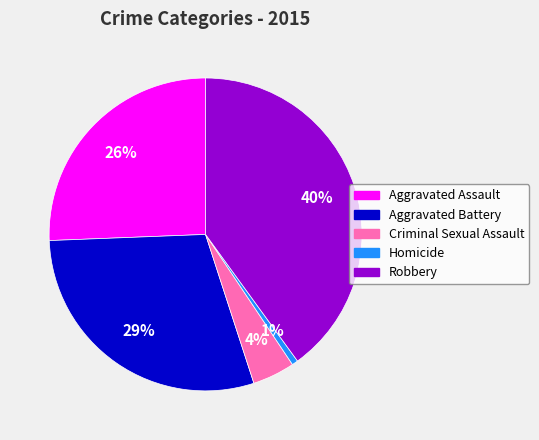

Is Robbery the majority of the pie?

No